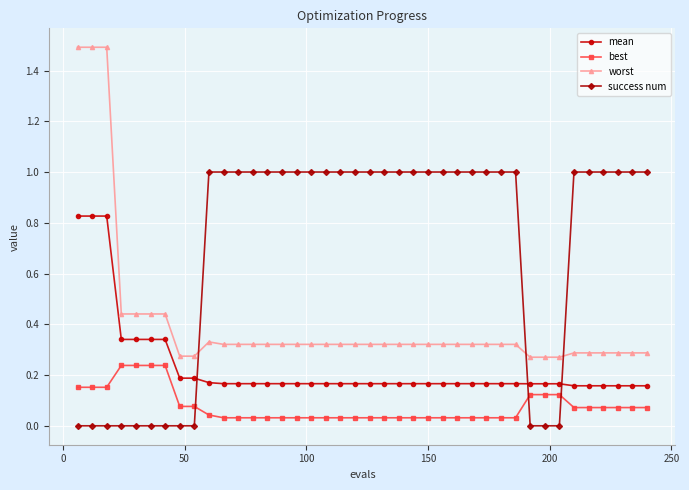

What is the difference between the maximum and minimum values in the worst series?

1.2